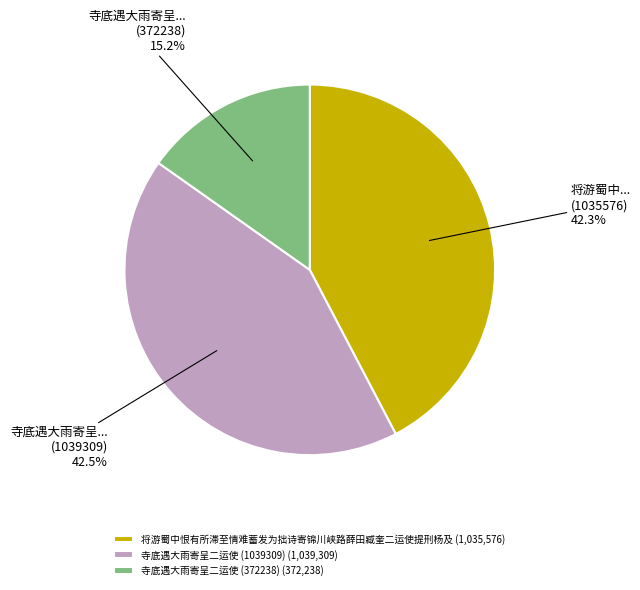

Does 寺底遇大雨寄呈二运使 (372238) (372,238) account for over 50% of the chart?

No